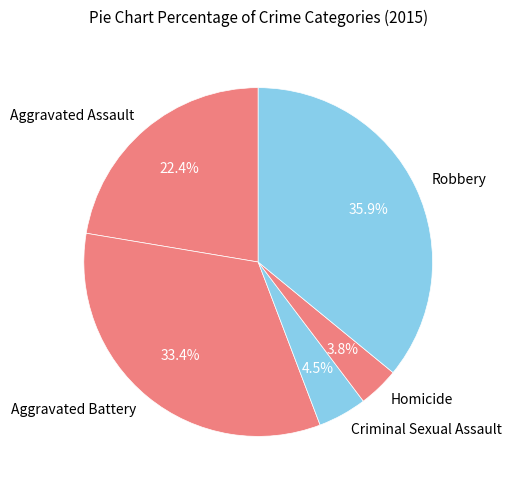

Is there a majority slice in this chart?

No